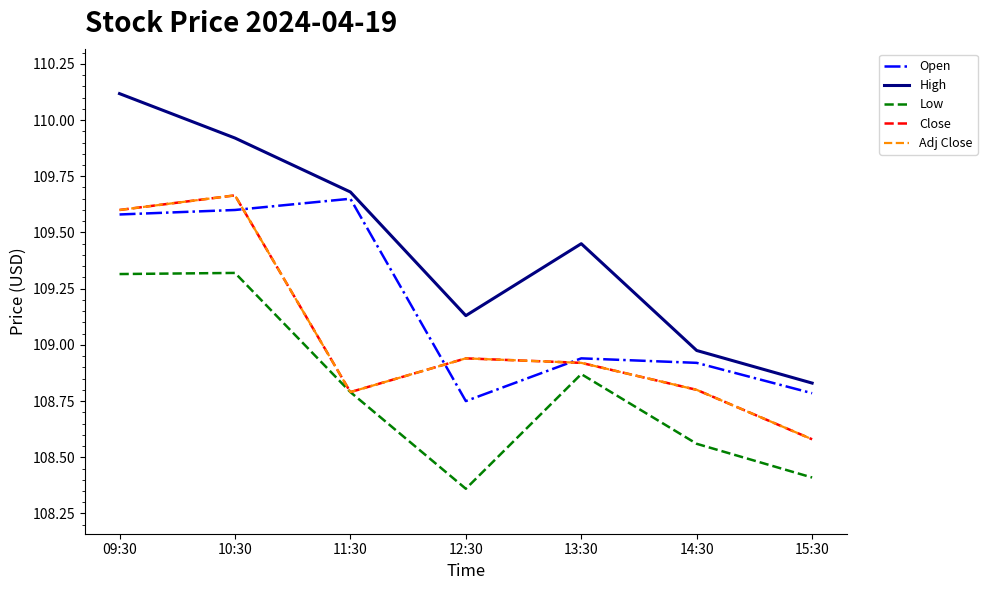

Does the chart display data point markers on the line(s)?

No